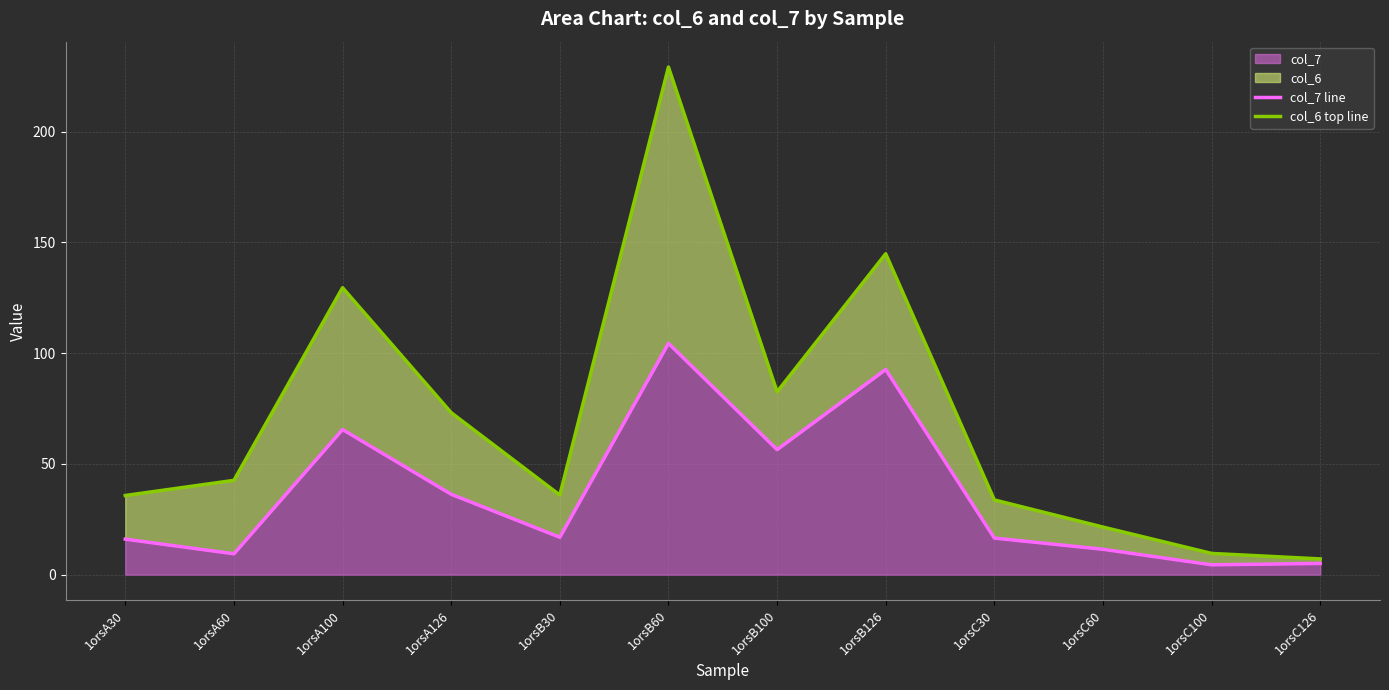

What is the minimum value for col_6 top line?

7.1